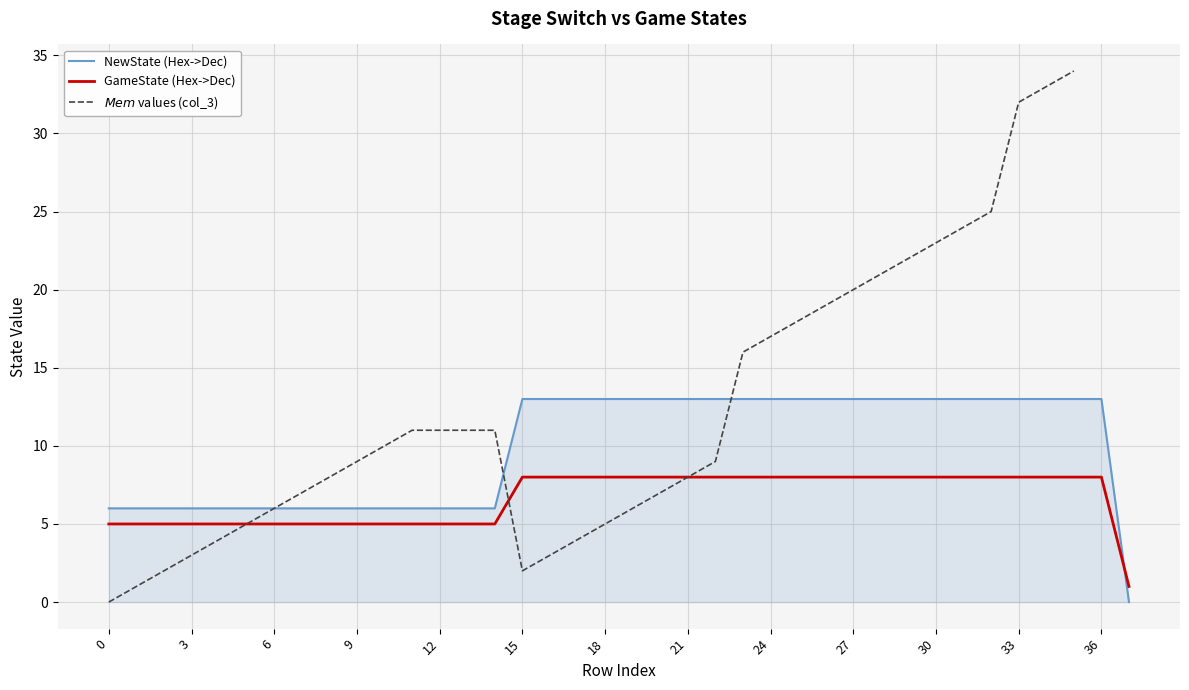

What is the approximate value of GameState (Hex->Dec) at 27?

8